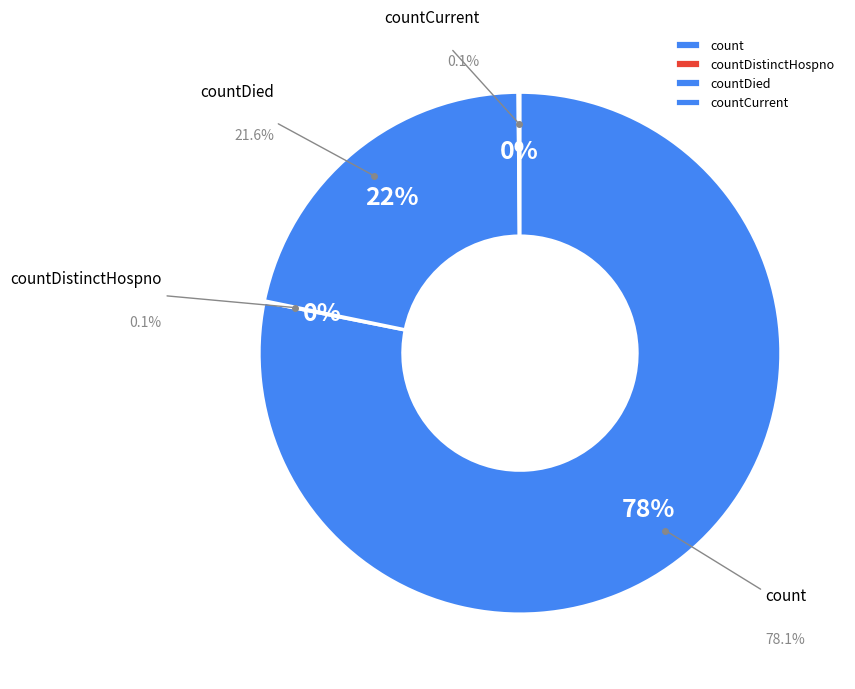

What is the change in value from count to countDied?

-13579